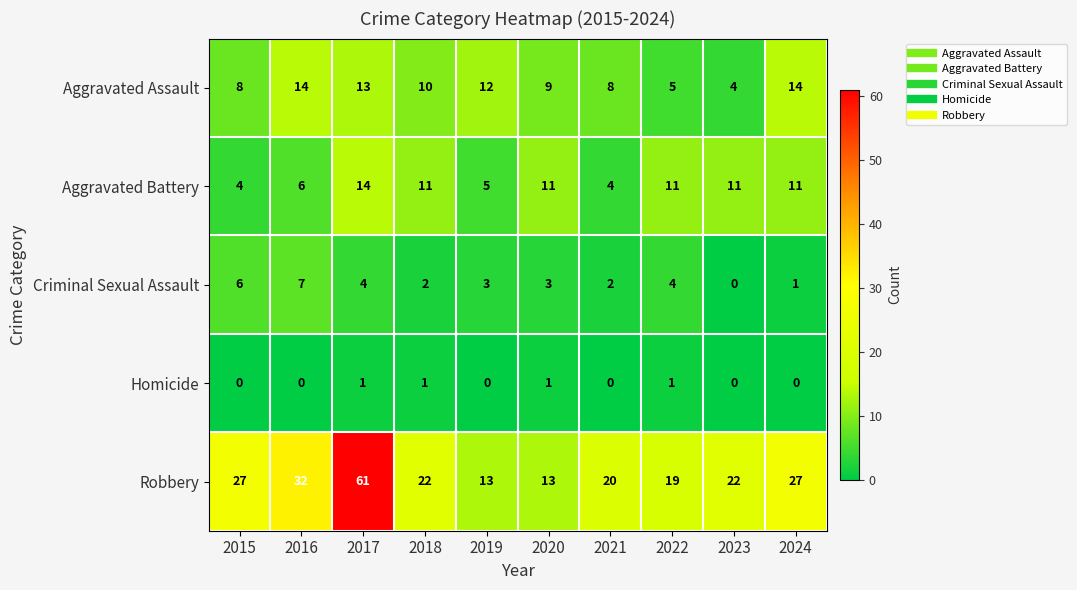

The Criminal Sexual Assault series shows 4 at 2019. True or false?

False